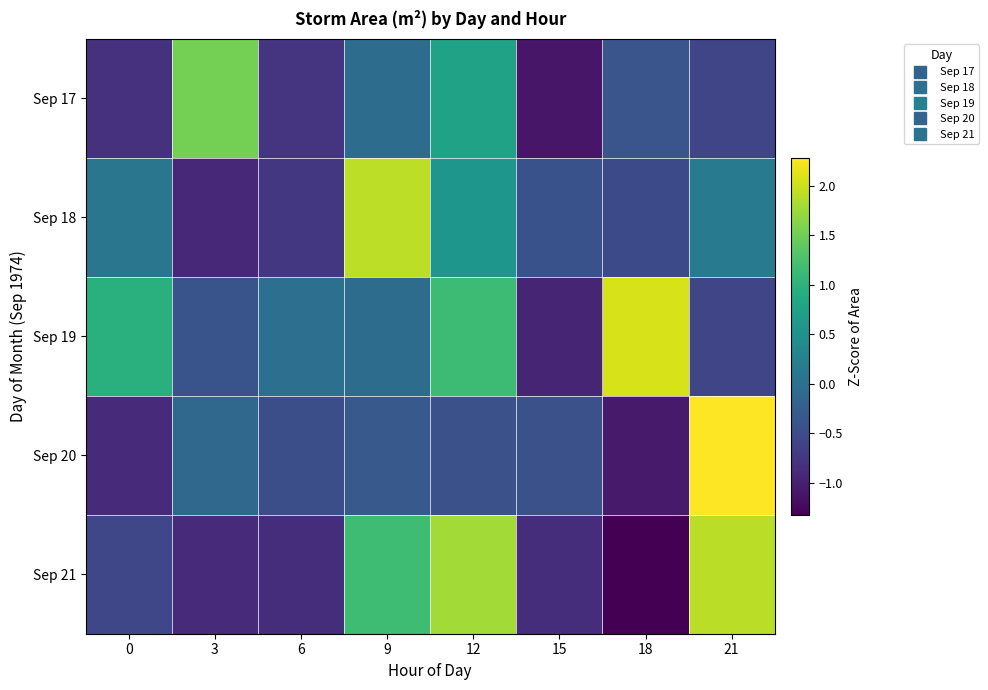

How many categories are shown in the chart?

8